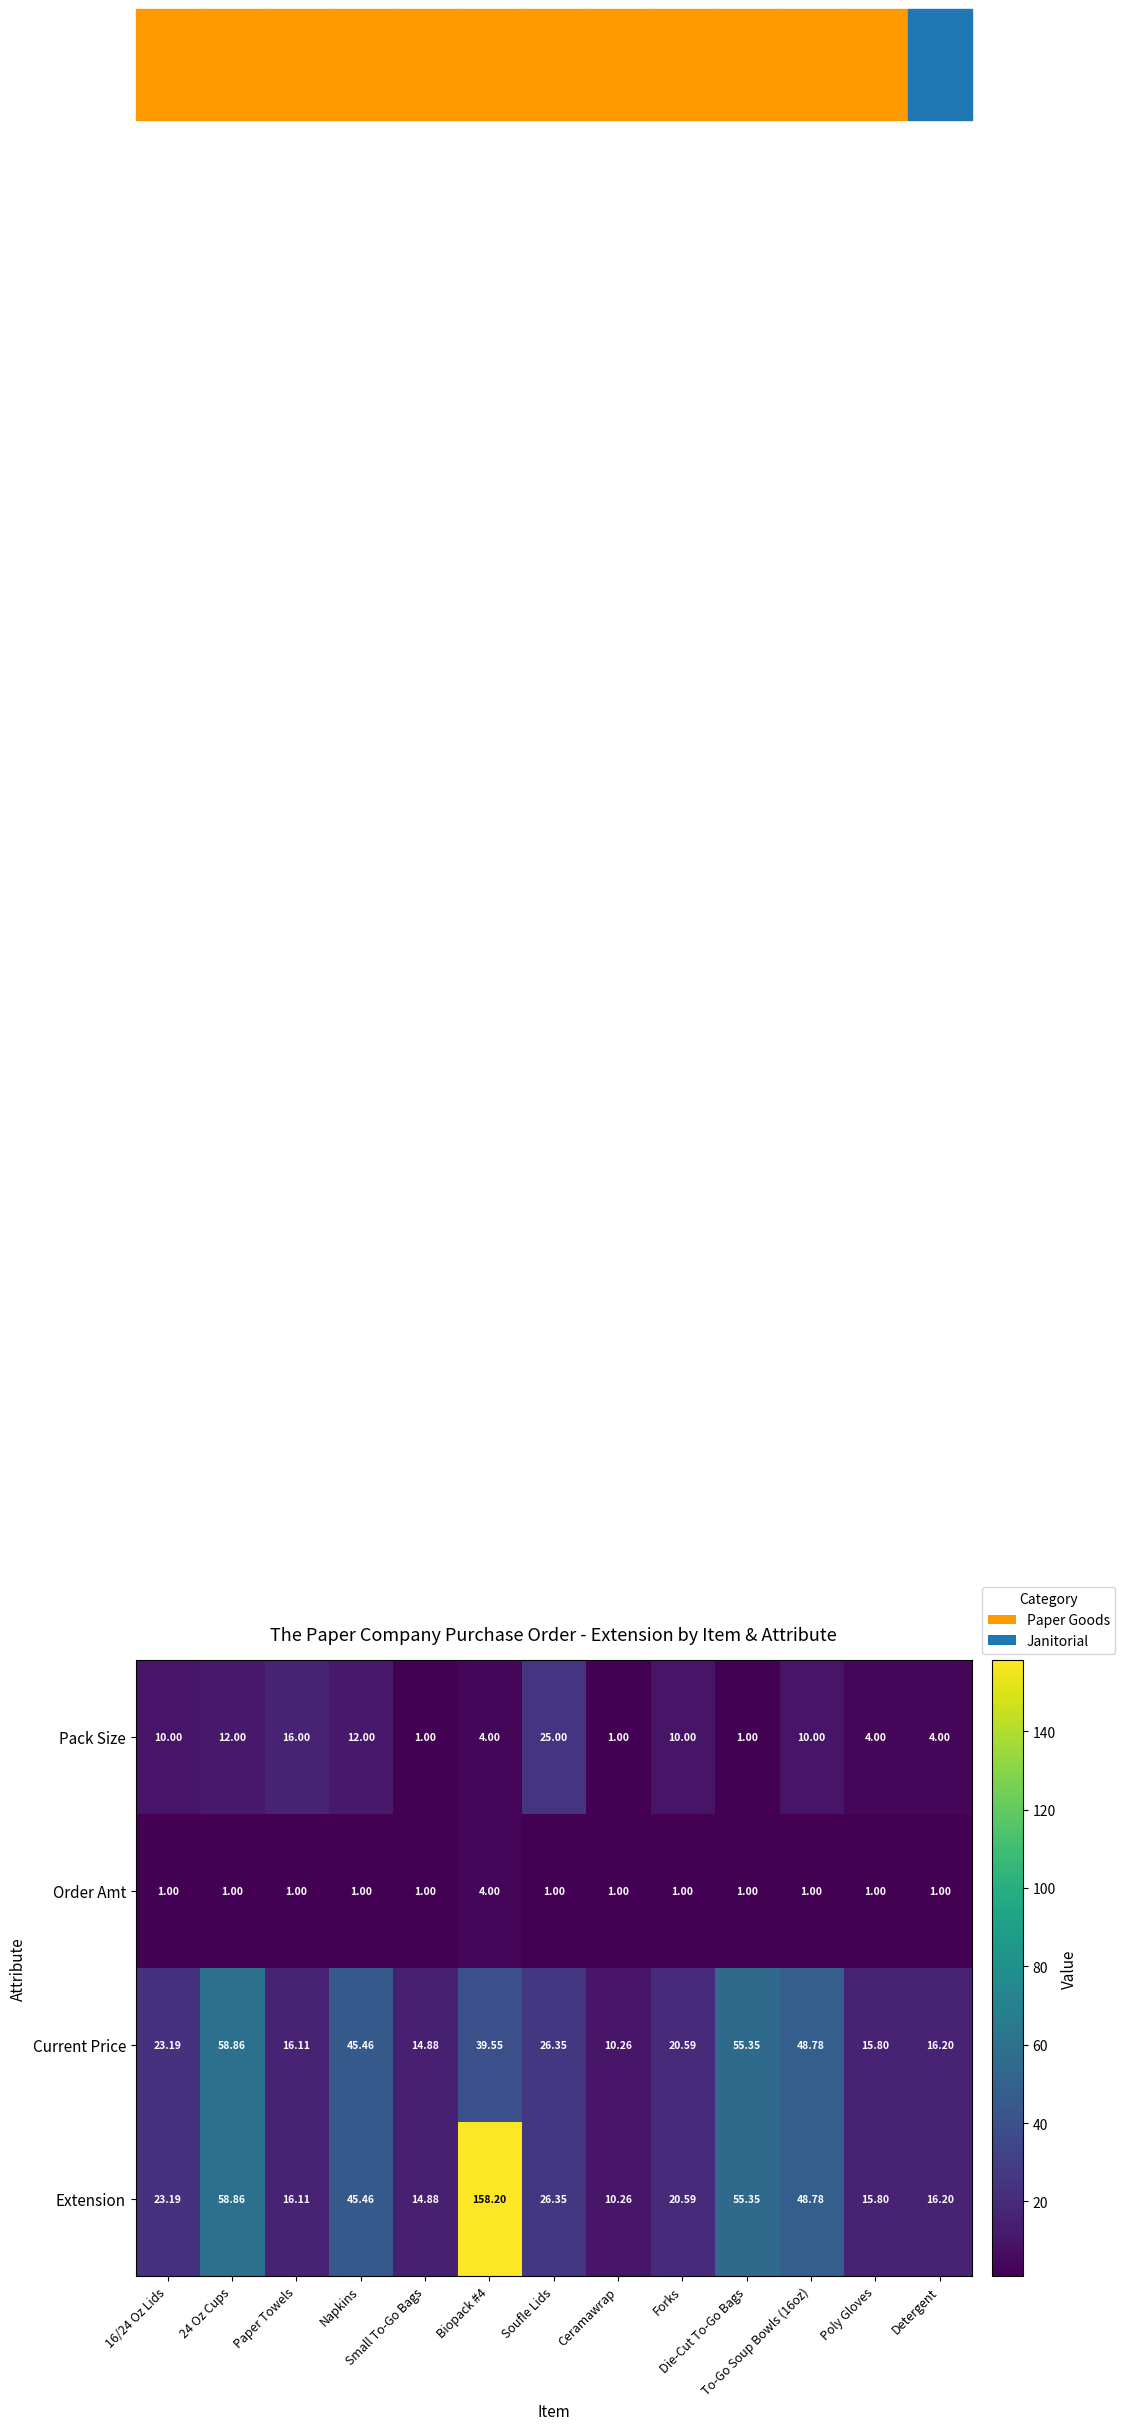

List the series in order of their overall mean, highest first.

Extension, Current Price, Pack Size, Order Amt